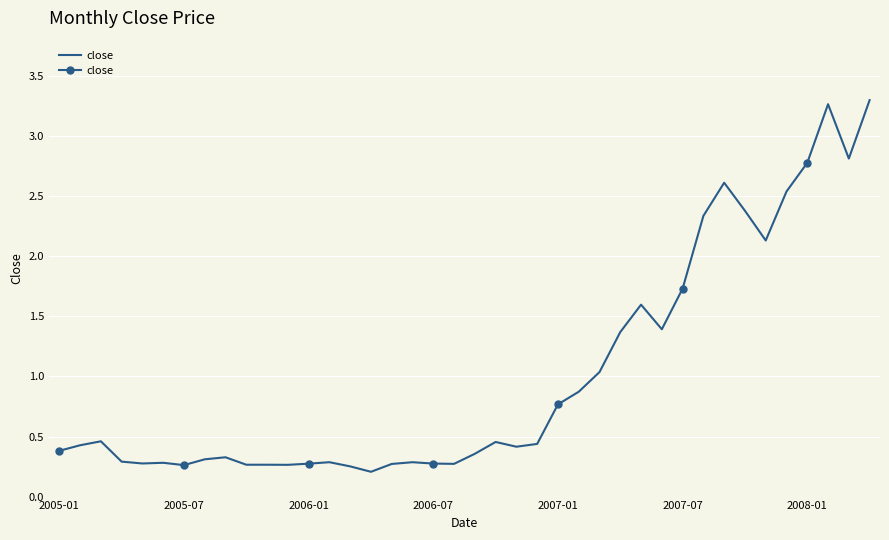

What value does the data have at 27?

1.4